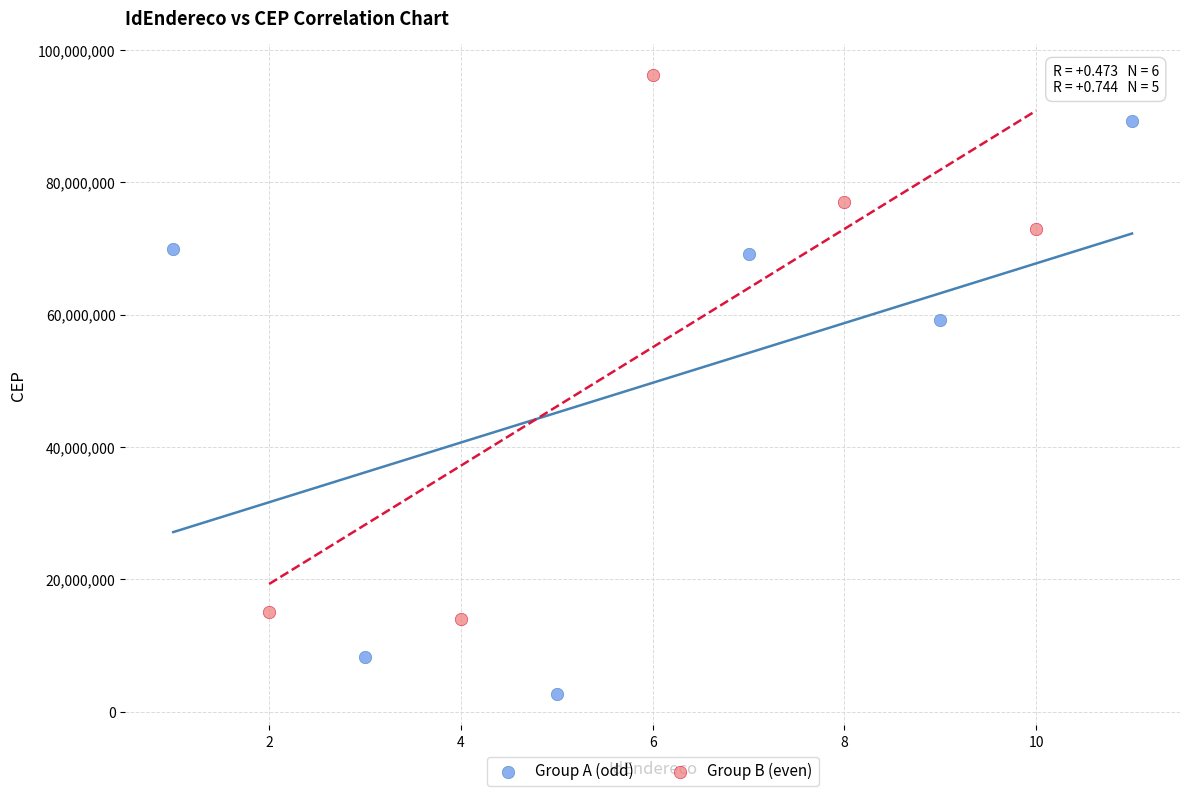

Which series contains the lowest Y value?

Group A (odd)